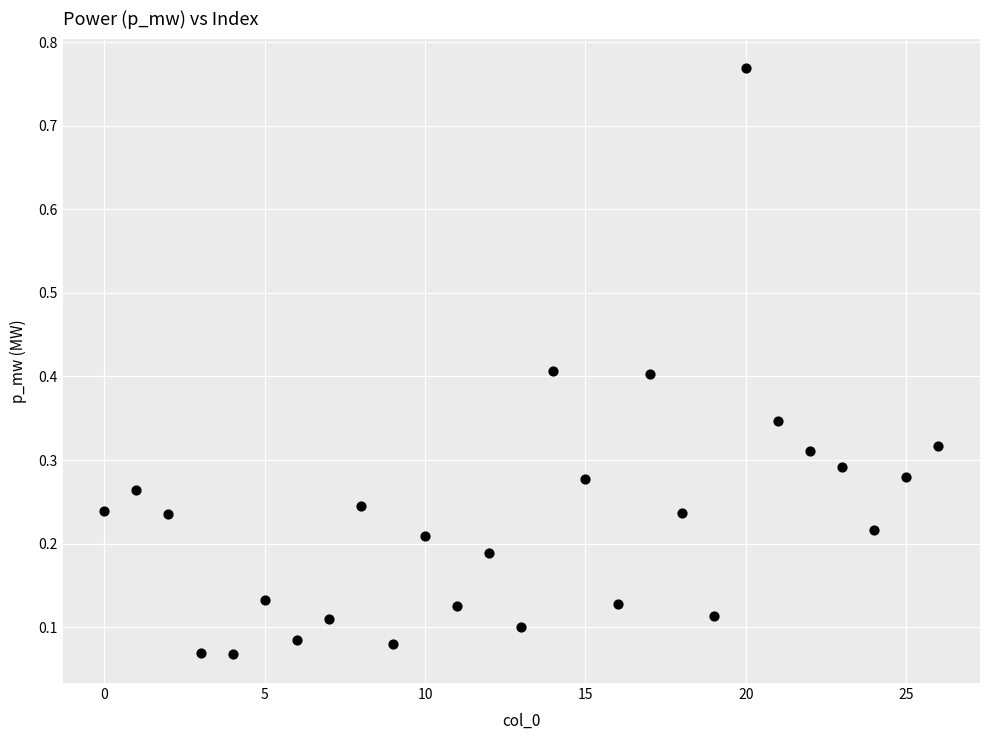

What is the range of Y values (max minus min)?

0.7